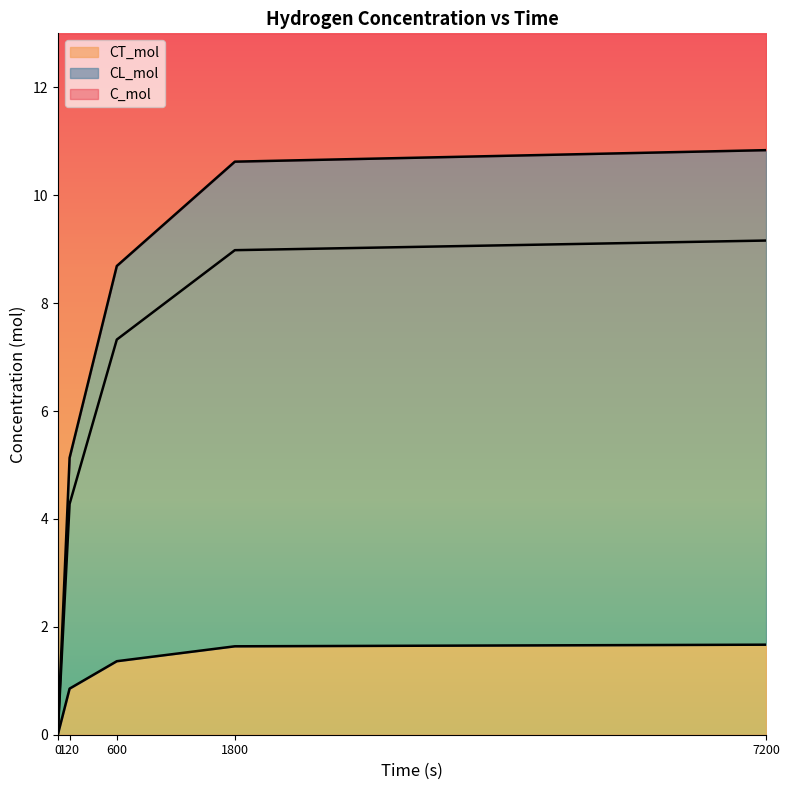

Which category has the highest value in the C_mol series?

7200